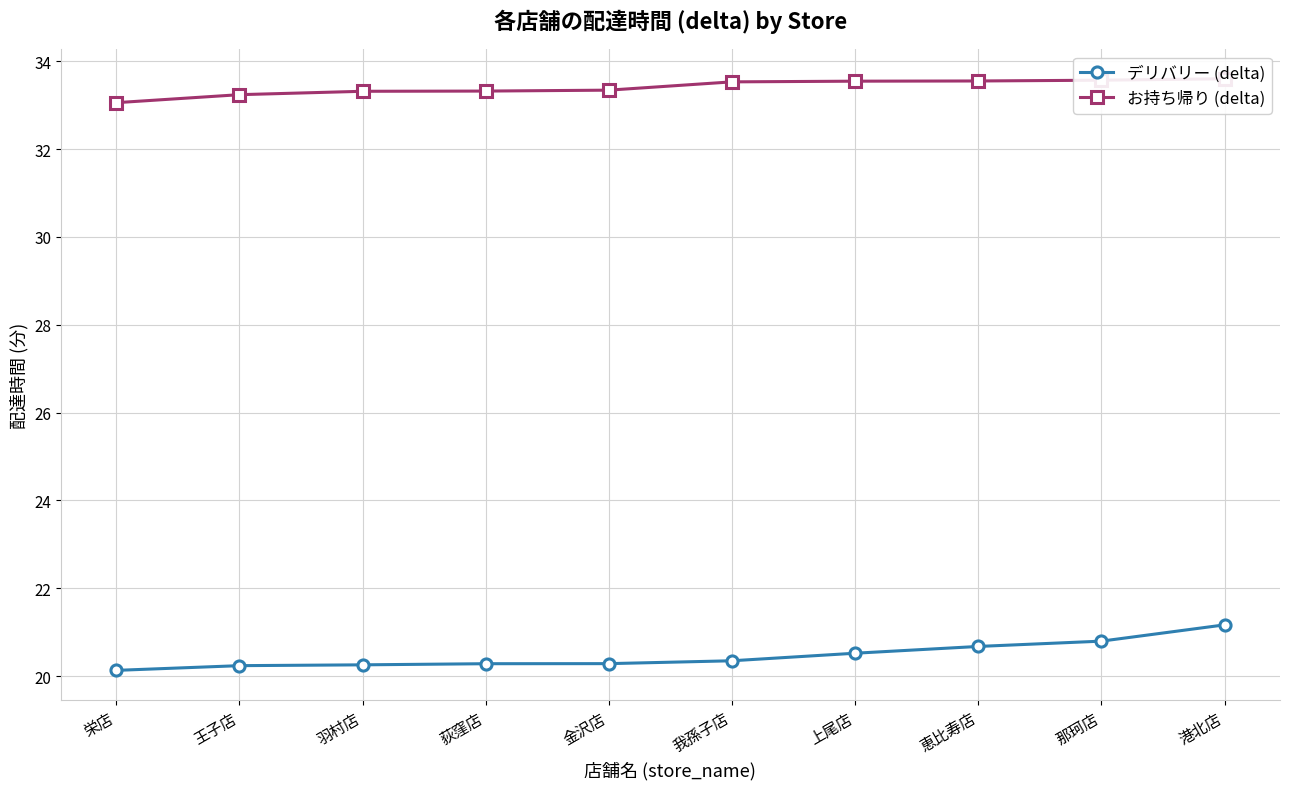

True or false: お持ち帰り (delta) has a value of 54.5 at 我孫子店.

False